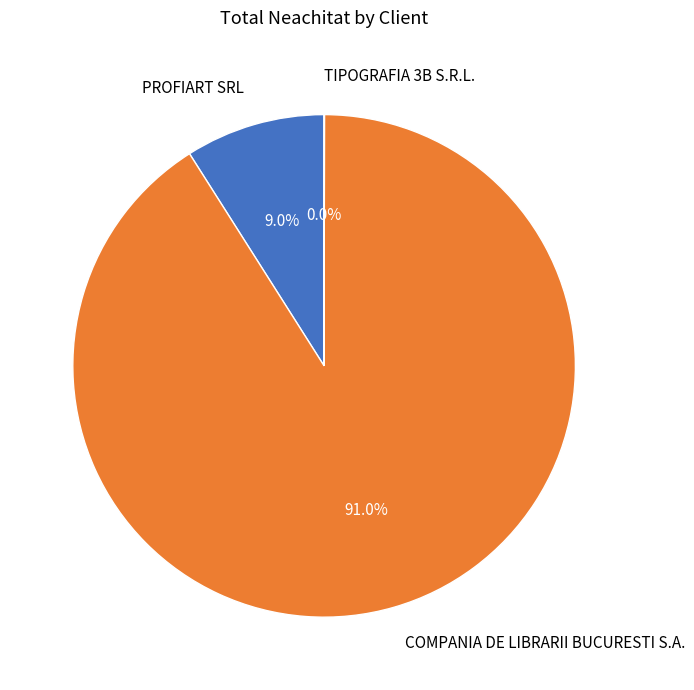

To the nearest percent, what is the average slice percentage?

33%